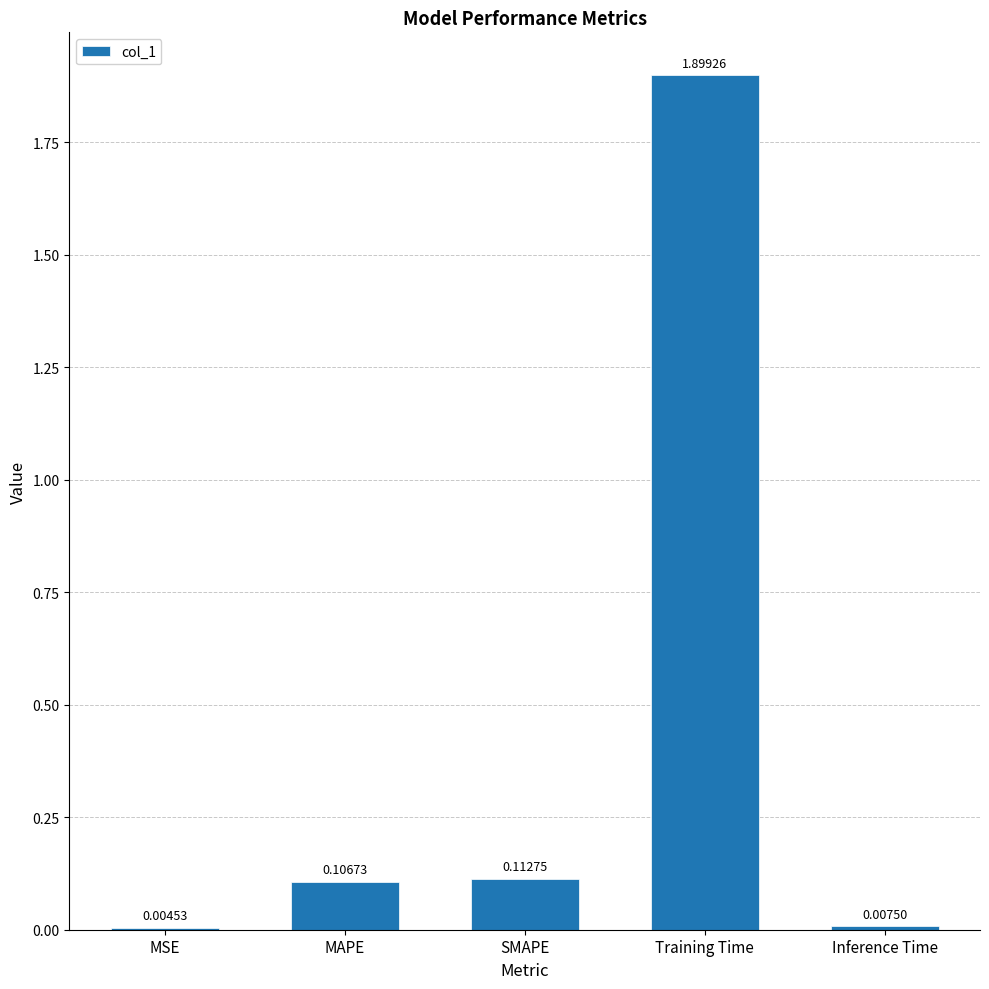

Which category has the highest value across all series?

Training Time